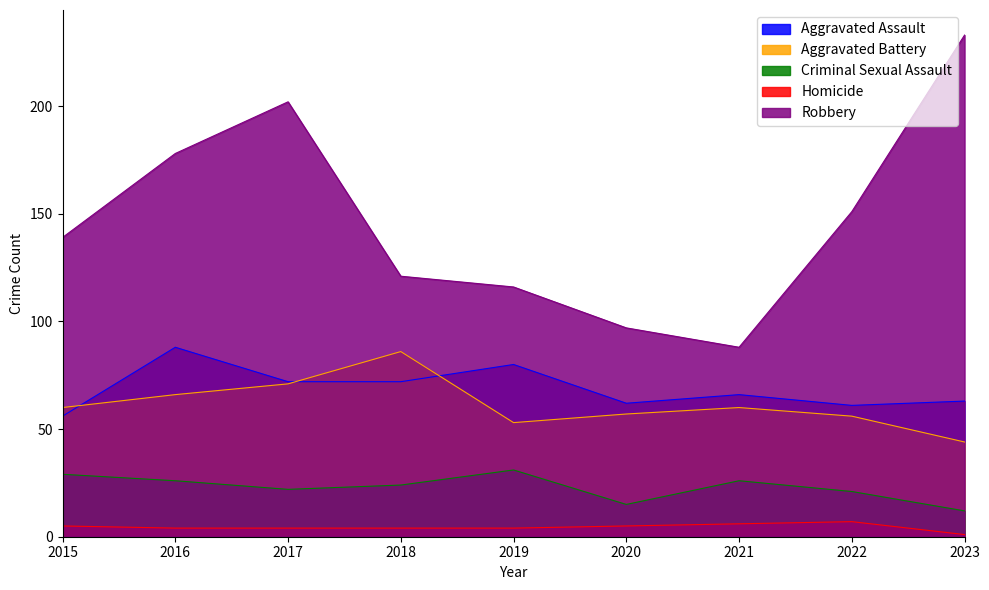

True or false: Criminal Sexual Assault has more than 0 interior local peaks.

True